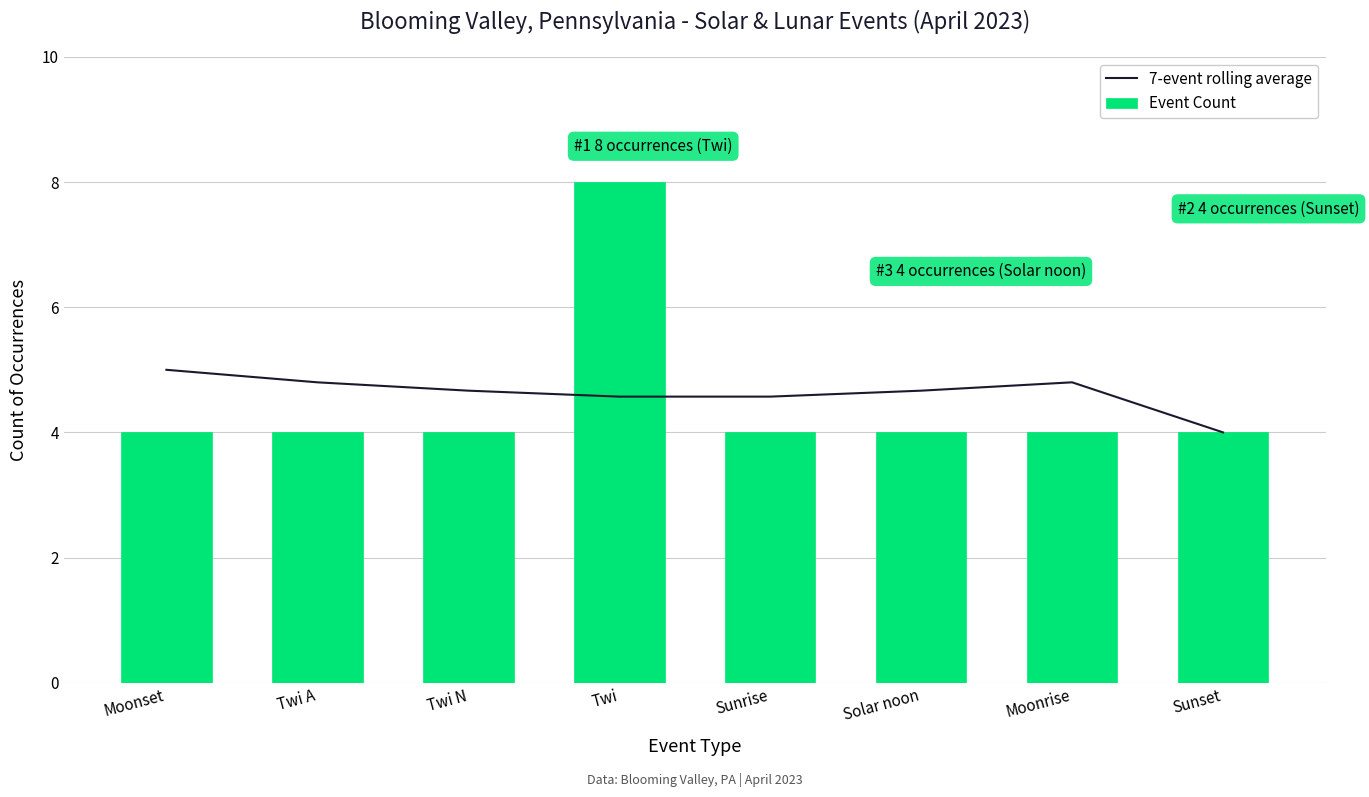

Reading left to right, extract all data points from this chart.

7-event rolling average: 5.0	4.8	4.7	4.6	4.6	4.7	4.8	4.0
Event Count: 4.0	4.0	4.0	8.0	4.0	4.0	4.0	4.0